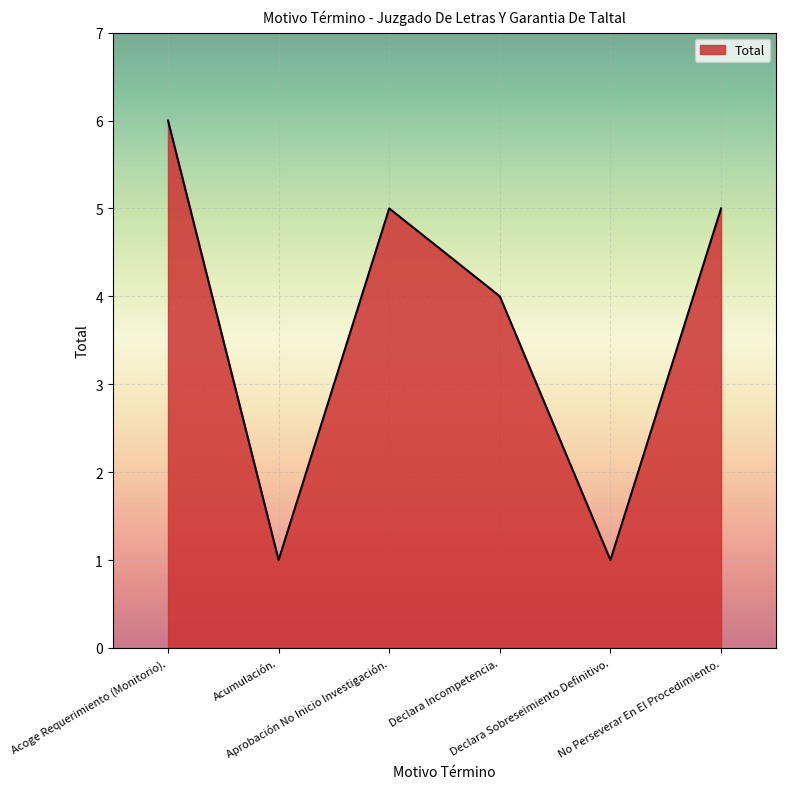

What is the average value?

4